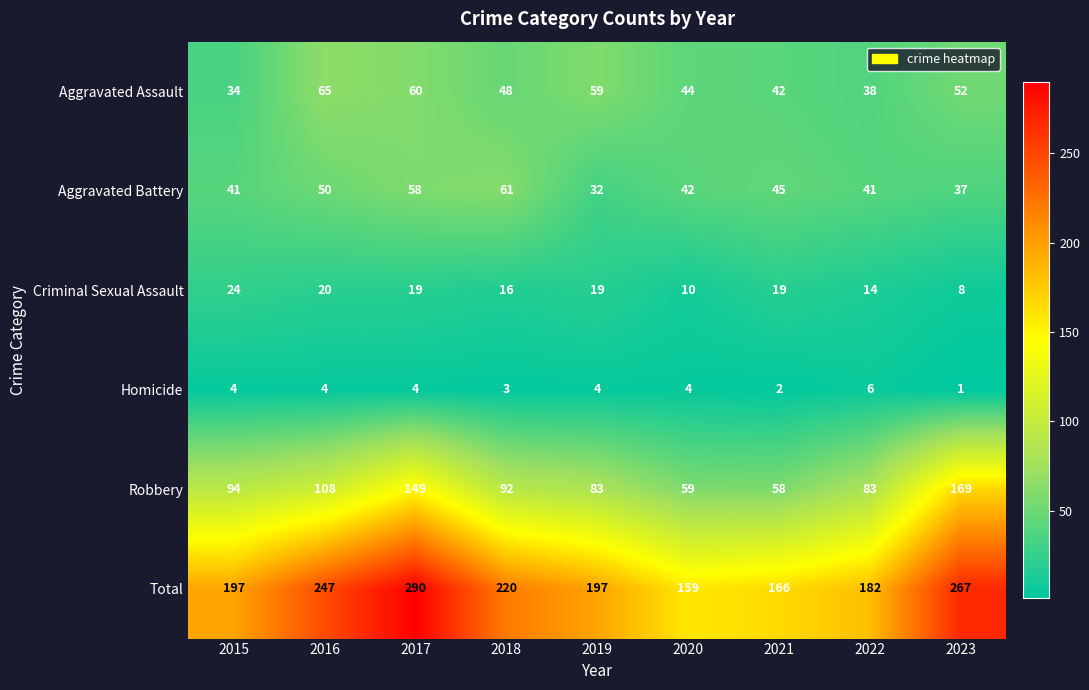

Which series has the widest spread of values?

Total